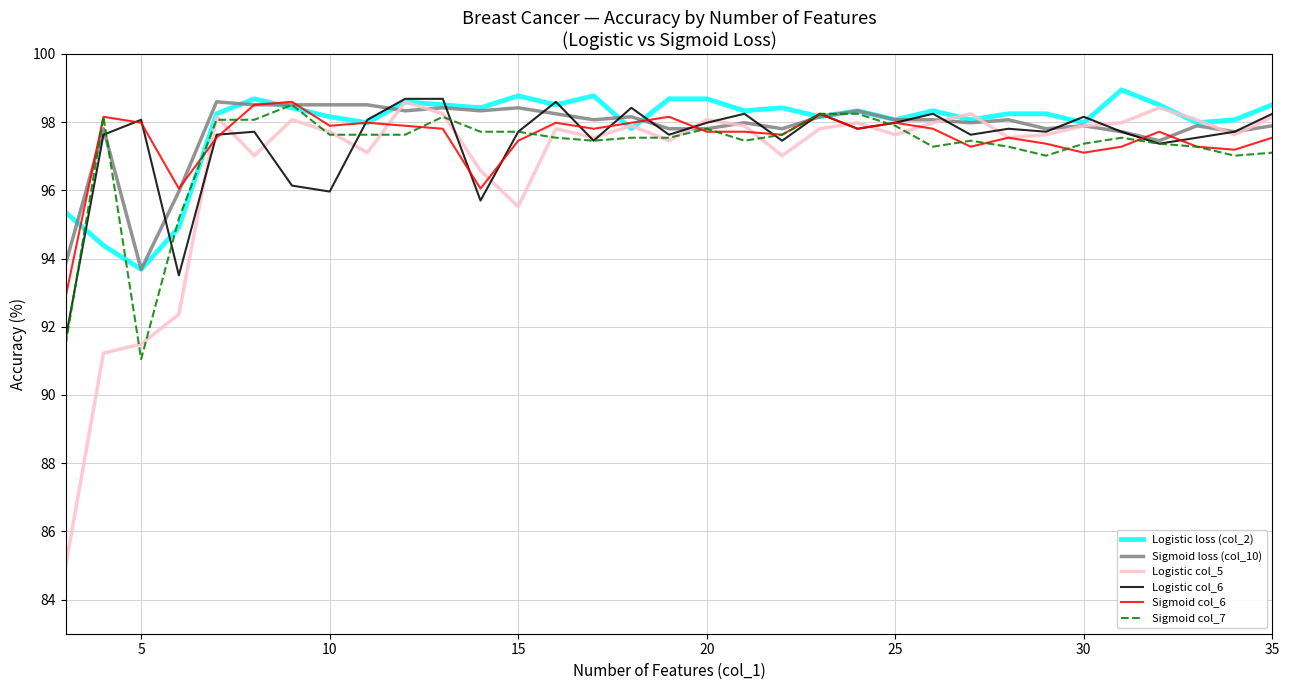

Which series has the largest range (max minus min)?

Logistic col_5